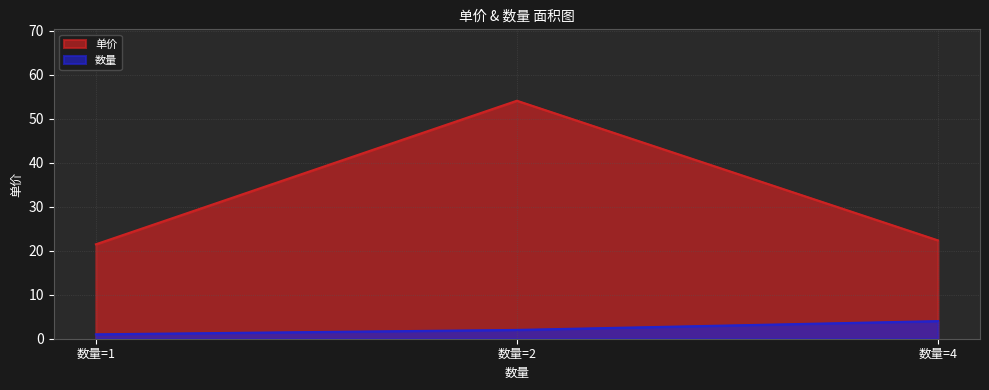

List the labels in order of 单价 value, smallest first.

数量=1, 数量=4, 数量=2